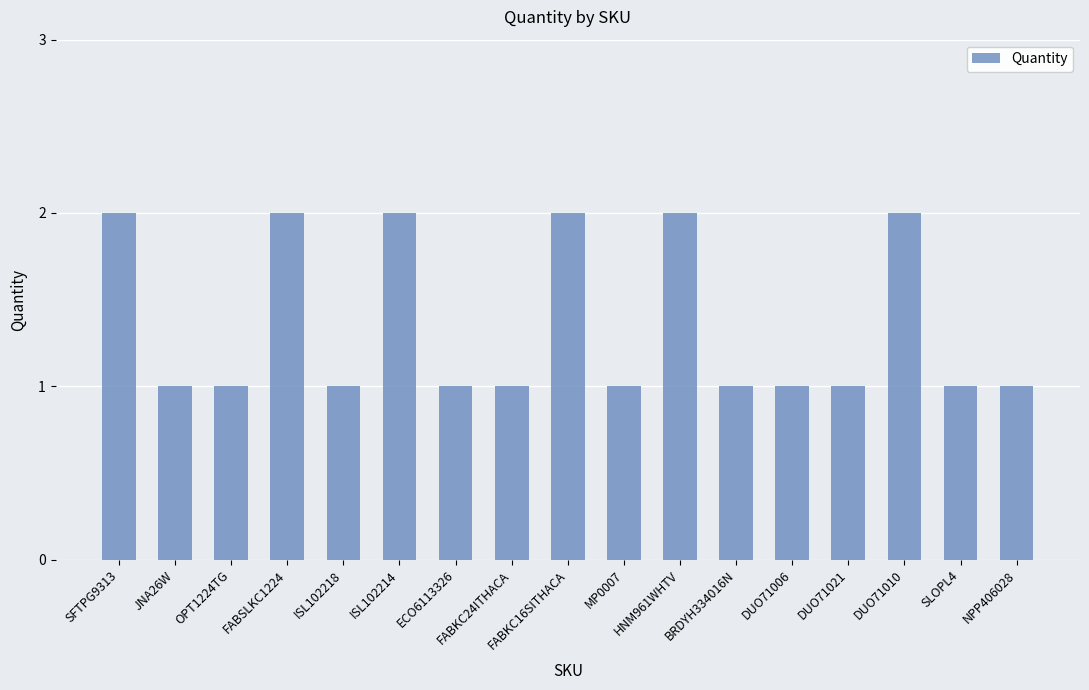

The value at SFTPG9313 is 1. True or false?

False